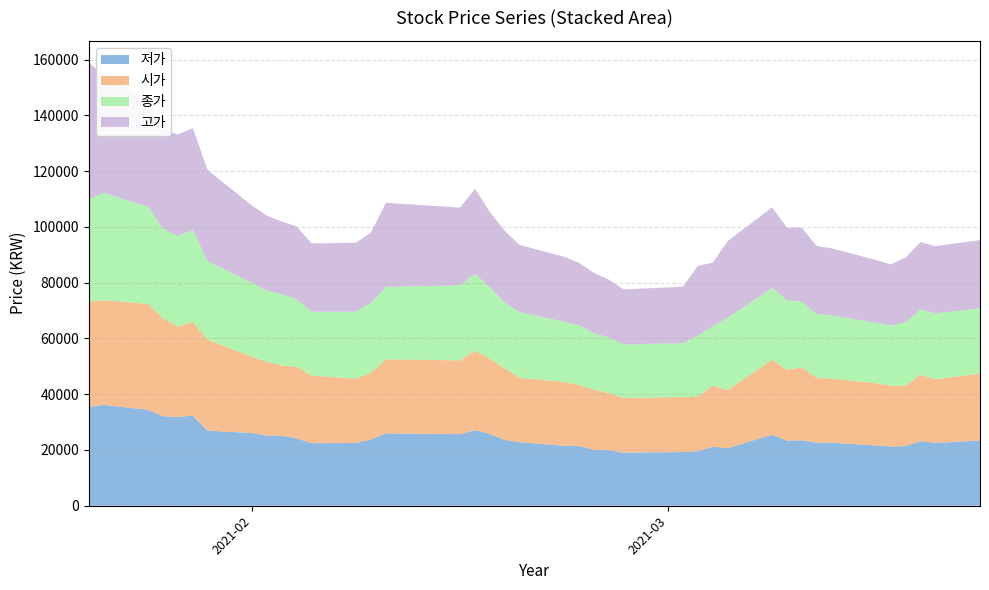

Reading left to right, list all the values displayed in this chart.

저가: 0=35300	1=36200	2=34400	3=32100	4=31900	5=32300	6=26950	7=26050	8=25150	9=25150	10=24150	11=22450	12=22500	13=23750	14=25950	15=25650	16=27150	17=25700	18=23650	19=22800	20=21500	21=21400	22=20100	23=19900	24=19050	25=19250	26=19500	27=21200	28=20650	29=25450	30=23350	31=23500	32=22550	33=22600	34=21600	35=21250	36=21400	37=23150	38=22550	39=23400
시가: 0=38000	1=37500	2=38000	3=35100	4=32350	5=33700	6=32600	7=27350	8=26500	9=25150	10=25700	11=24150	12=23100	13=24000	14=26550	15=26500	16=28450	17=27000	18=25600	19=23100	20=22900	21=21850	22=21550	23=20500	24=19600	25=19750	26=19500	27=21850	28=20850	29=26900	30=25350	31=26200	32=23300	33=23000	34=22350	35=21800	36=21750	37=23800	38=22800	39=24000
종가: 0=36500	1=38550	2=34800	3=32100	4=32400	5=33000	6=28100	7=26500	8=25350	9=25600	10=24150	11=23000	12=24000	13=25000	14=26000	15=26850	16=27600	17=25700	18=23650	19=23550	20=21600	21=21450	22=20200	23=20000	24=19200	25=19300	26=22000	27=21300	28=25850	29=25800	30=25100	31=23500	32=22900	33=22700	34=21600	35=21550	36=22700	37=23450	38=23650	39=23400
고가: 0=49000	1=42500	2=38100	3=35700	4=36500	5=36450	6=32800	7=27700	8=27000	9=26050	10=26150	11=24500	12=24750	13=25300	14=30150	15=27950	16=30500	17=27000	18=25700	19=24100	20=23300	21=22450	22=21700	23=20750	24=19750	25=20250	26=25050	27=22800	28=27500	29=28900	30=25950	31=26550	32=24400	33=24050	34=22600	35=21950	36=23200	37=24150	38=24100	39=24500